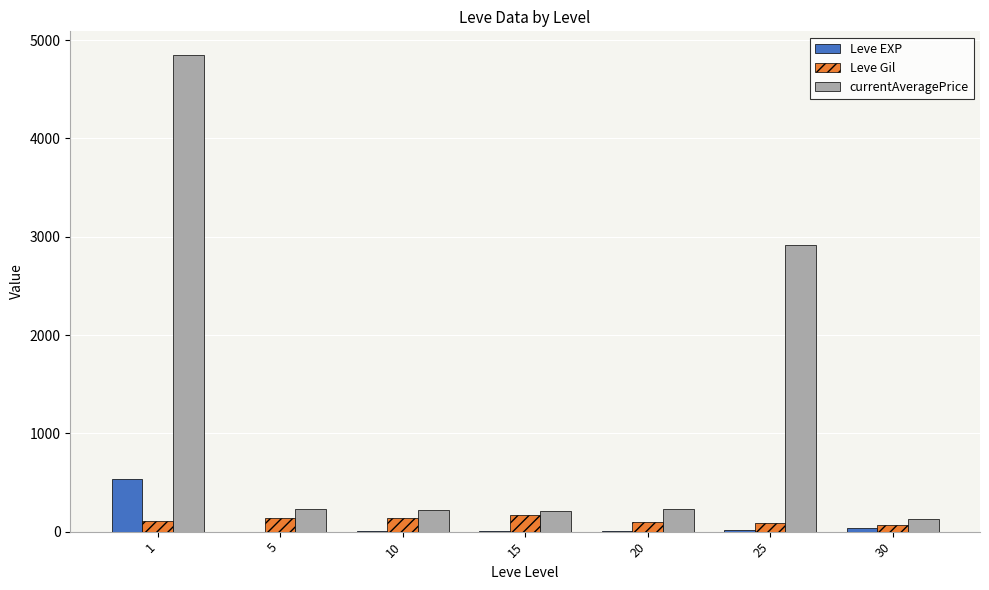

Count the number of data series in this chart.

3